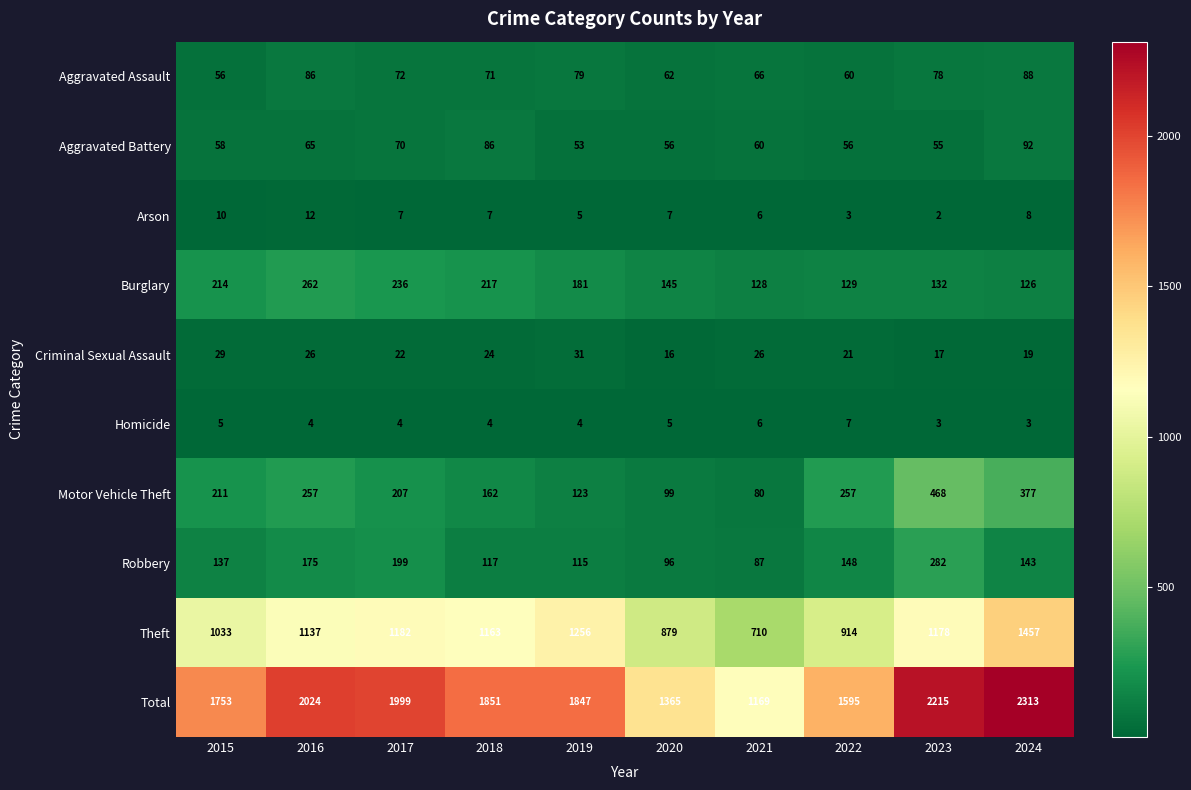

What value does the Arson series have at 2015, to the nearest 10?

10